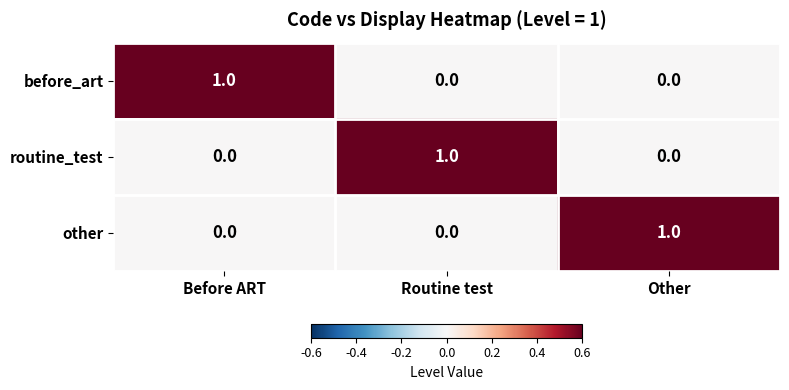

What is the total value across all series at Other?

1